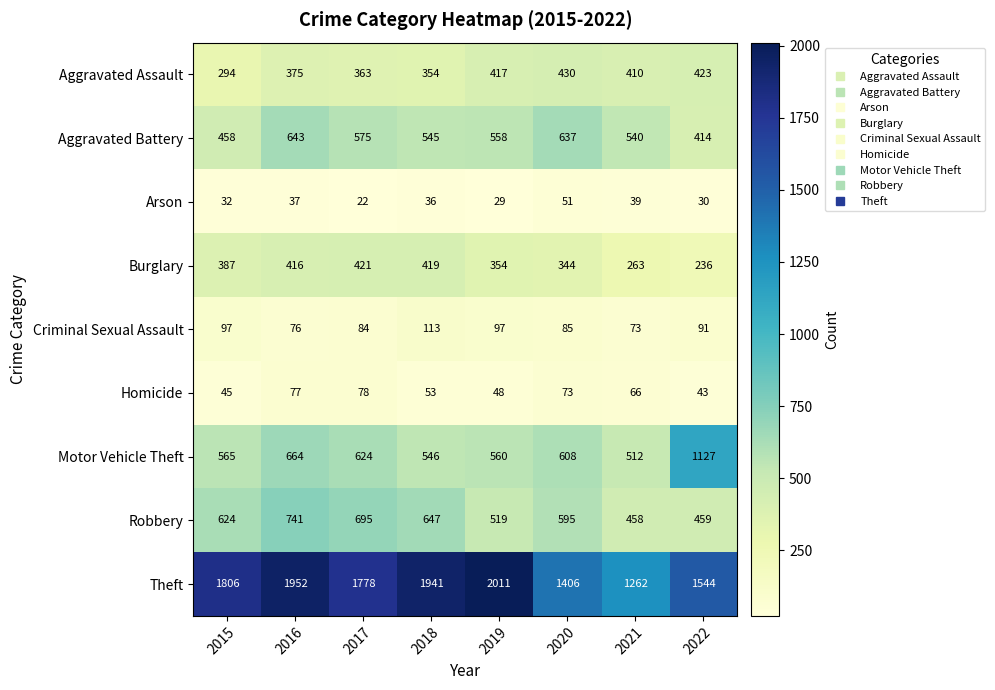

What is the average value of the Robbery series?

592